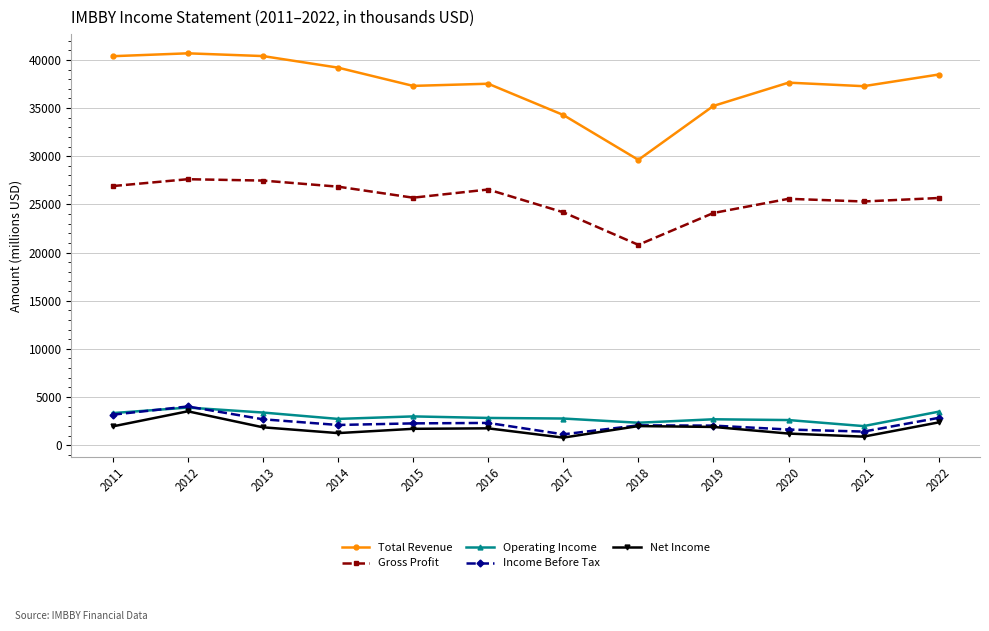

How many values in the Net Income series exceed 1854?

6